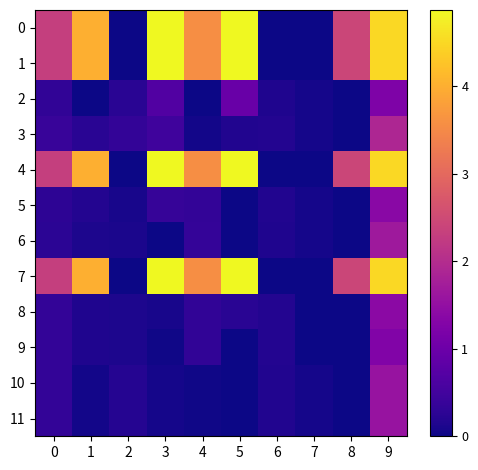

What is the difference between the highest and lowest values at 6?

2.9